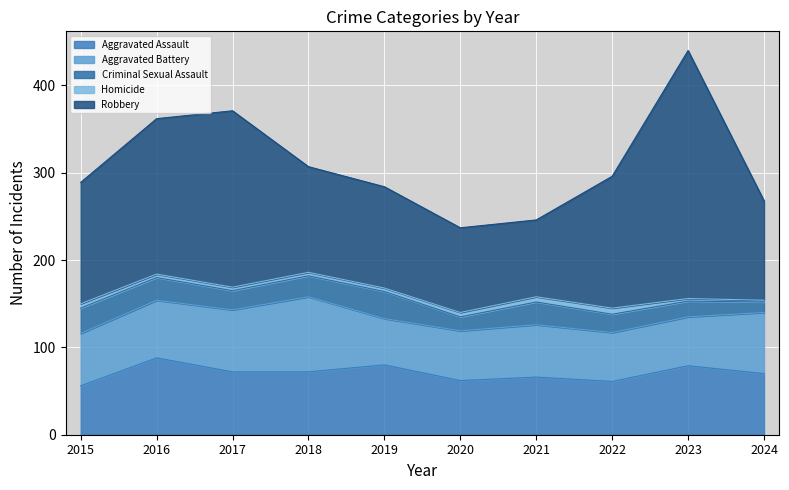

The value of Aggravated Battery at 2020 is 82. True or false?

False